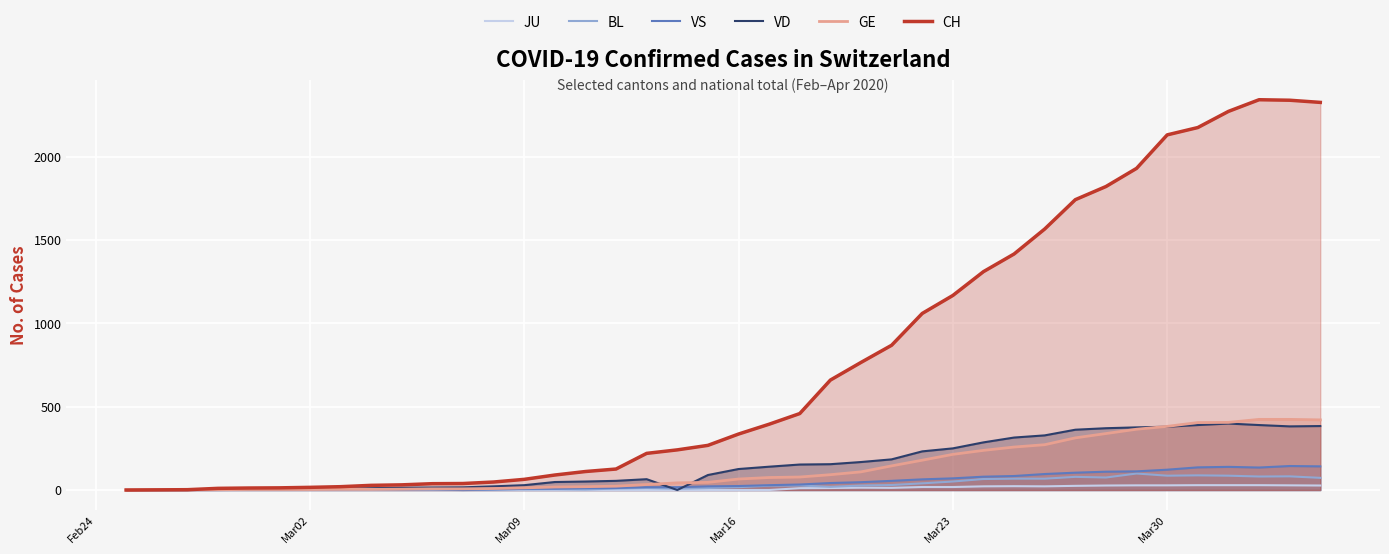

Which series has the largest range (max minus min)?

CH